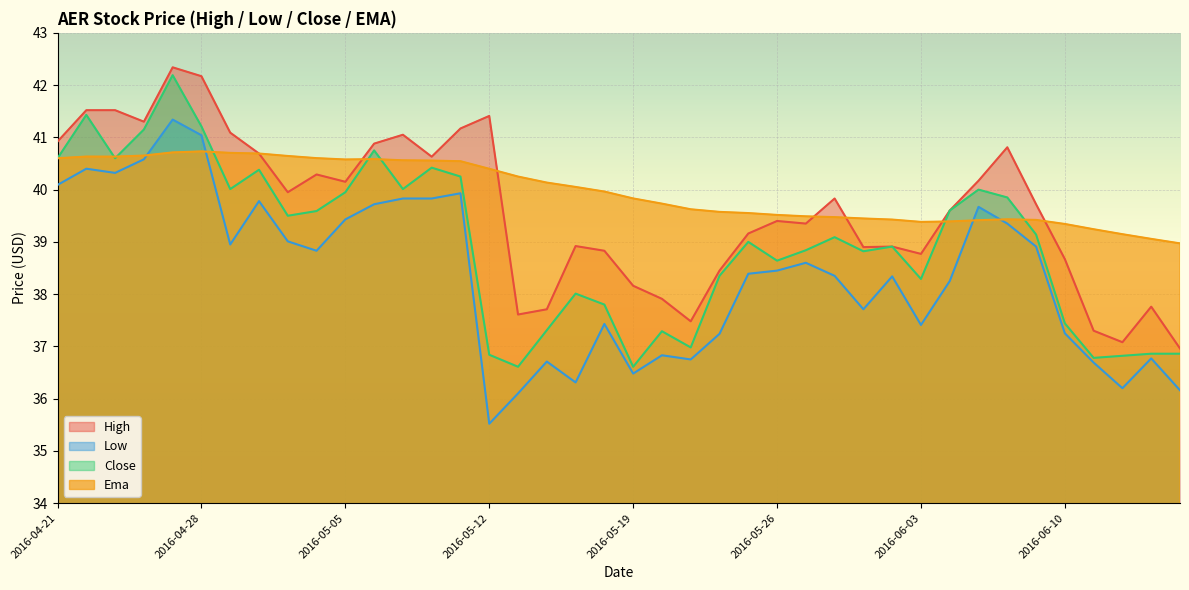

What is the spread (max minus min) of values at 2016-05-19?

3.4